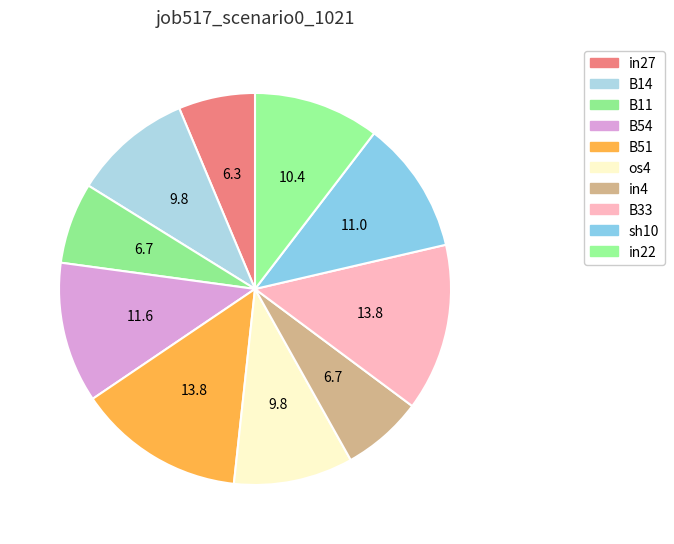

Is it true that B11 is 21% of the pie?

False